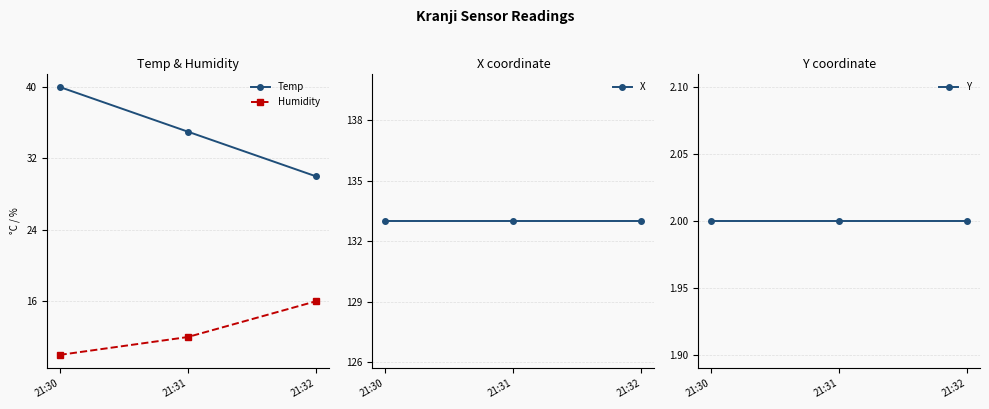

List the labels in order of Temp value, largest first.

21:30, 21:31, 21:32